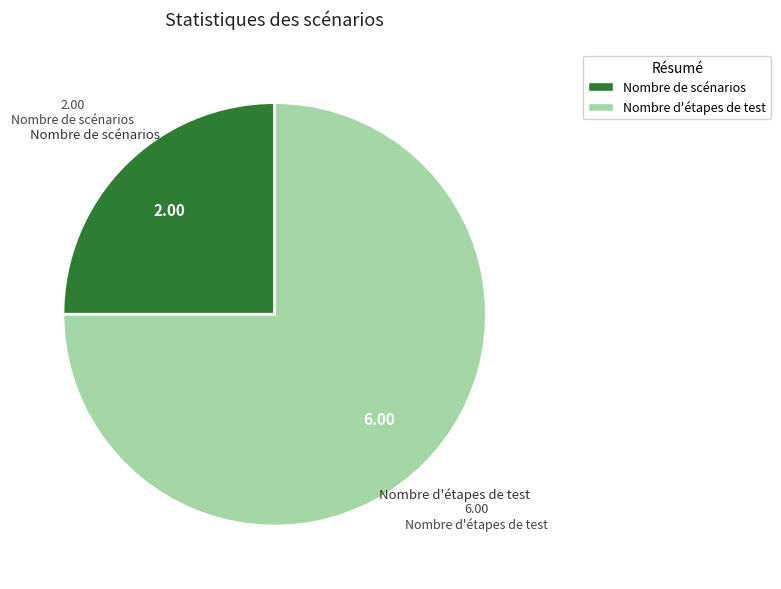

Rank the categories by value from lowest to highest.

Nombre de scénarios, Nombre d'étapes de test